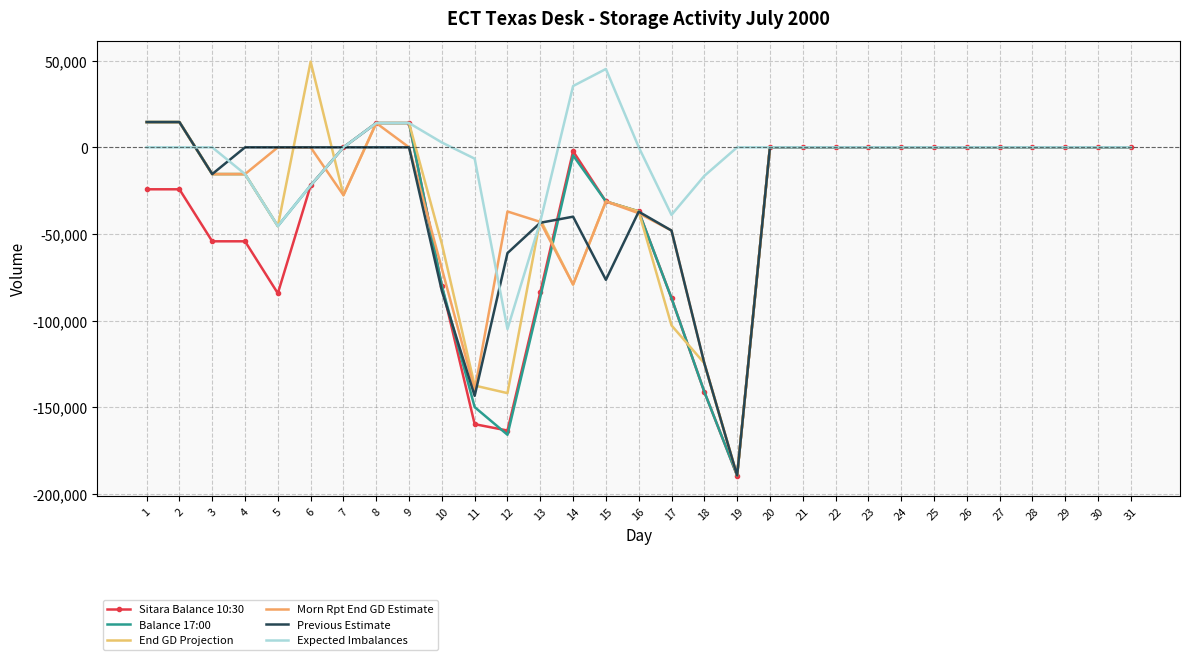

Which series has the largest total across all categories?

Expected Imbalances